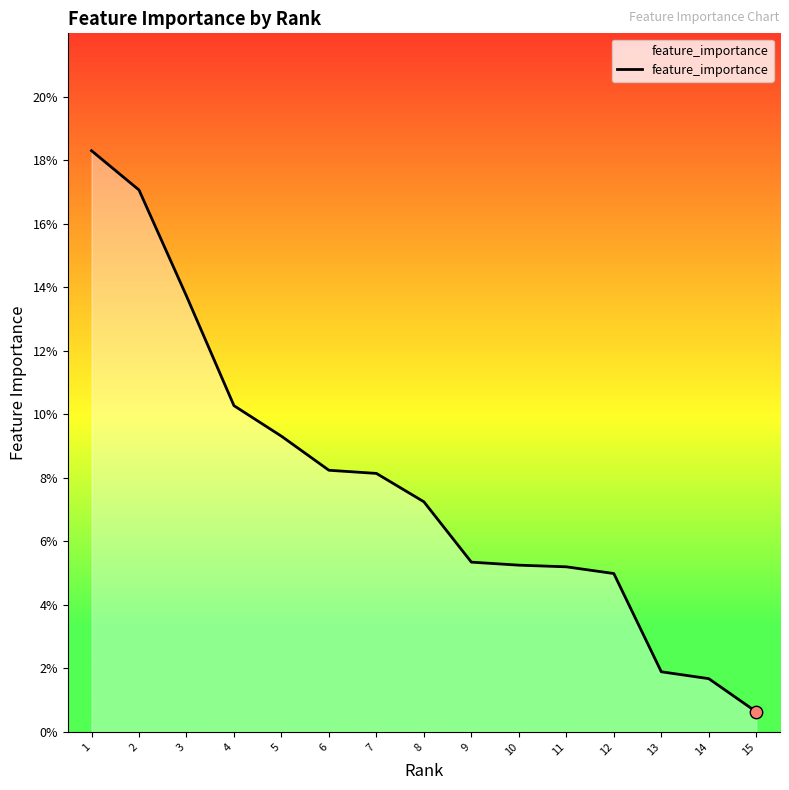

Is this an area chart (filled region under the line)?

Yes